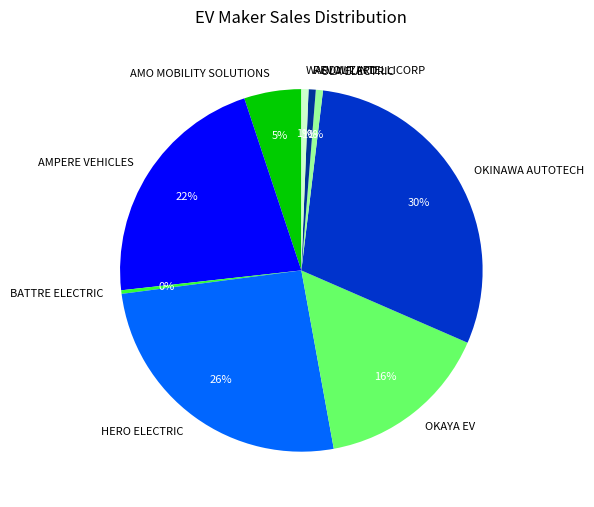

To the nearest percent, what is the average slice percentage?

11%